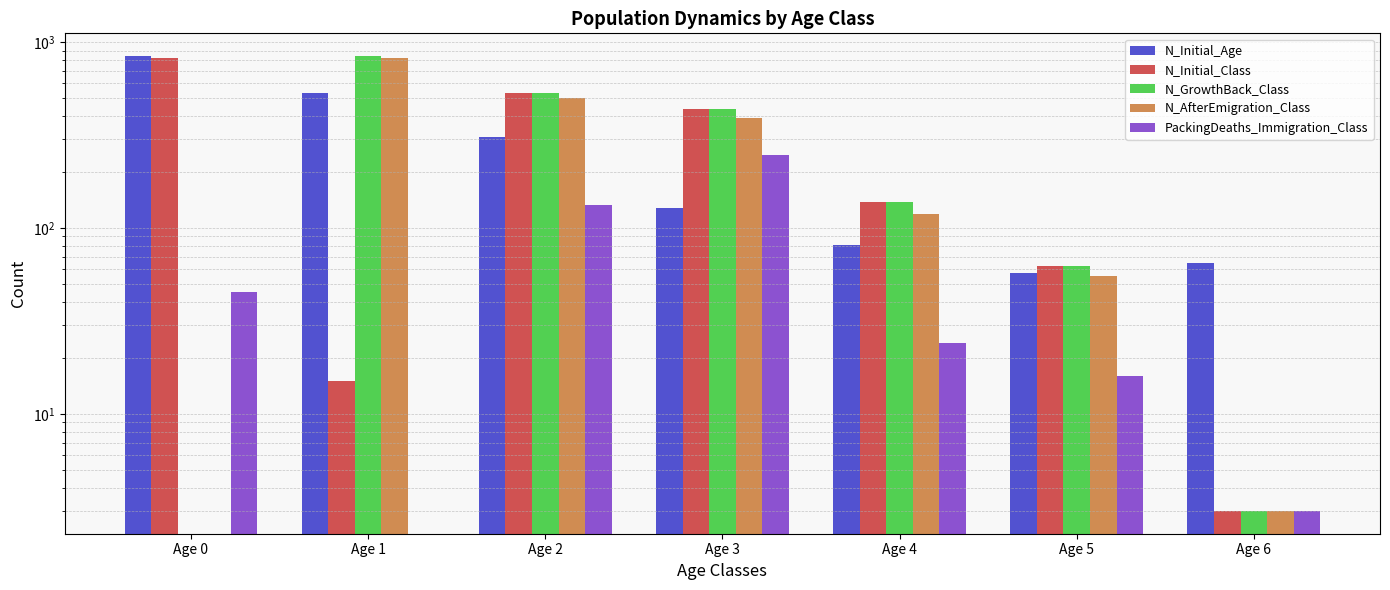

List the series in order of their peak value, lowest first.

PackingDeaths_Immigration_Class, N_AfterEmigration_Class, N_Initial_Class, N_Initial_Age, N_GrowthBack_Class